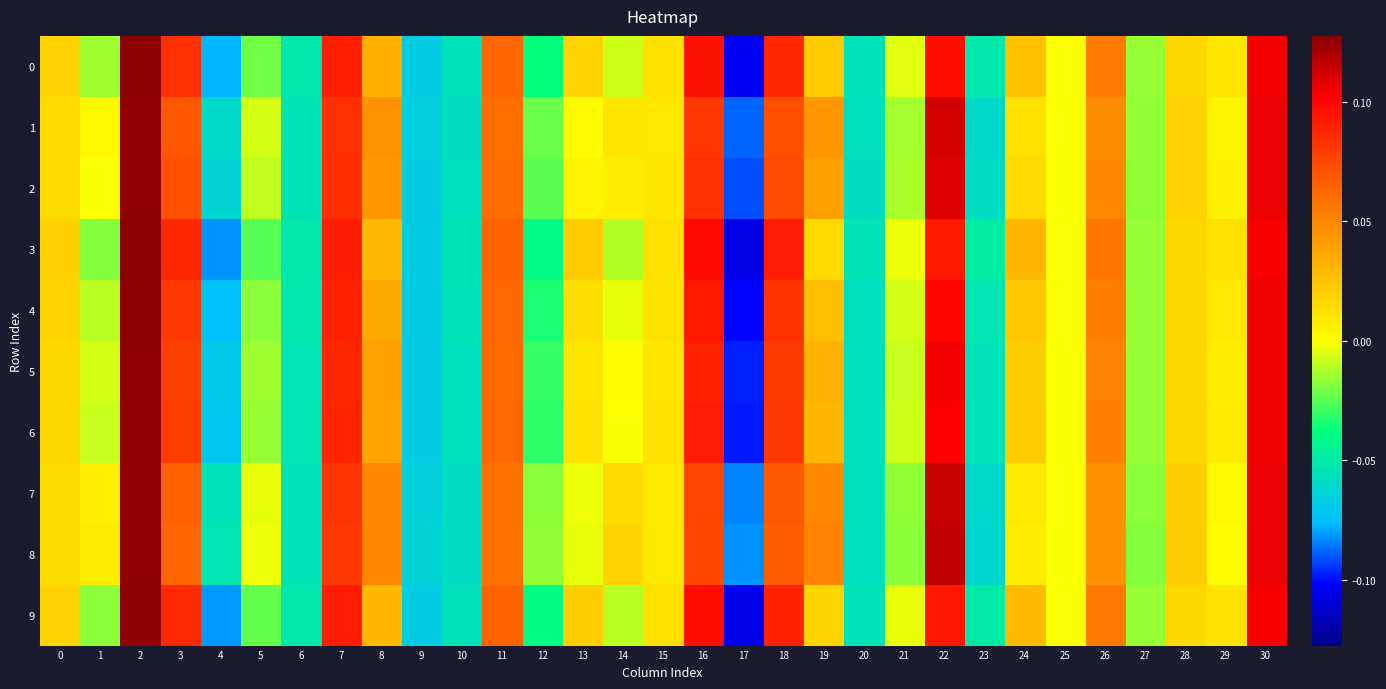

Reading left to right, extract all data points from this chart.

0: 0=0.0	1=-0.0	2=0.1	3=0.1	4=-0.1	5=-0.0	6=-0.1	7=0.1	8=0.0	9=-0.1	10=-0.1	11=0.1	12=-0.0	13=0.0	14=-0.0	15=0.0	16=0.1	17=-0.1	18=0.1	19=0.0	20=-0.1	21=-0.0	22=0.1	23=-0.1	24=0.0	25=-0.0	26=0.1	27=-0.0	28=0.0	29=0.0	30=0.1
1: 0=0.0	1=0.0	2=0.1	3=0.1	4=-0.1	5=-0.0	6=-0.1	7=0.1	8=0.0	9=-0.1	10=-0.1	11=0.1	12=-0.0	13=0.0	14=0.0	15=0.0	16=0.1	17=-0.1	18=0.1	19=0.0	20=-0.1	21=-0.0	22=0.1	23=-0.1	24=0.0	25=-0.0	26=0.0	27=-0.0	28=0.0	29=0.0	30=0.1
2: 0=0.0	1=-0.0	2=0.1	3=0.1	4=-0.1	5=-0.0	6=-0.1	7=0.1	8=0.0	9=-0.1	10=-0.1	11=0.1	12=-0.0	13=0.0	14=0.0	15=0.0	16=0.1	17=-0.1	18=0.1	19=0.0	20=-0.1	21=-0.0	22=0.1	23=-0.1	24=0.0	25=-0.0	26=0.0	27=-0.0	28=0.0	29=0.0	30=0.1
3: 0=0.0	1=-0.0	2=0.1	3=0.1	4=-0.1	5=-0.0	6=-0.1	7=0.1	8=0.0	9=-0.1	10=-0.1	11=0.1	12=-0.0	13=0.0	14=-0.0	15=0.0	16=0.1	17=-0.1	18=0.1	19=0.0	20=-0.1	21=-0.0	22=0.1	23=-0.0	24=0.0	25=-0.0	26=0.1	27=-0.0	28=0.0	29=0.0	30=0.1
4: 0=0.0	1=-0.0	2=0.1	3=0.1	4=-0.1	5=-0.0	6=-0.1	7=0.1	8=0.0	9=-0.1	10=-0.1	11=0.1	12=-0.0	13=0.0	14=-0.0	15=0.0	16=0.1	17=-0.1	18=0.1	19=0.0	20=-0.1	21=-0.0	22=0.1	23=-0.1	24=0.0	25=-0.0	26=0.1	27=-0.0	28=0.0	29=0.0	30=0.1
5: 0=0.0	1=-0.0	2=0.1	3=0.1	4=-0.1	5=-0.0	6=-0.1	7=0.1	8=0.0	9=-0.1	10=-0.1	11=0.1	12=-0.0	13=0.0	14=0.0	15=0.0	16=0.1	17=-0.1	18=0.1	19=0.0	20=-0.1	21=-0.0	22=0.1	23=-0.1	24=0.0	25=-0.0	26=0.1	27=-0.0	28=0.0	29=0.0	30=0.1
6: 0=0.0	1=-0.0	2=0.1	3=0.1	4=-0.1	5=-0.0	6=-0.1	7=0.1	8=0.0	9=-0.1	10=-0.1	11=0.1	12=-0.0	13=0.0	14=-0.0	15=0.0	16=0.1	17=-0.1	18=0.1	19=0.0	20=-0.1	21=-0.0	22=0.1	23=-0.1	24=0.0	25=-0.0	26=0.1	27=-0.0	28=0.0	29=0.0	30=0.1
7: 0=0.0	1=0.0	2=0.1	3=0.1	4=-0.1	5=-0.0	6=-0.1	7=0.1	8=0.0	9=-0.1	10=-0.1	11=0.1	12=-0.0	13=-0.0	14=0.0	15=0.0	16=0.1	17=-0.1	18=0.1	19=0.0	20=-0.1	21=-0.0	22=0.1	23=-0.1	24=0.0	25=-0.0	26=0.0	27=-0.0	28=0.0	29=0.0	30=0.1
8: 0=0.0	1=0.0	2=0.1	3=0.1	4=-0.1	5=-0.0	6=-0.1	7=0.1	8=0.0	9=-0.1	10=-0.1	11=0.1	12=-0.0	13=-0.0	14=0.0	15=0.0	16=0.1	17=-0.1	18=0.1	19=0.1	20=-0.1	21=-0.0	22=0.1	23=-0.1	24=0.0	25=-0.0	26=0.0	27=-0.0	28=0.0	29=0.0	30=0.1
9: 0=0.0	1=-0.0	2=0.1	3=0.1	4=-0.1	5=-0.0	6=-0.1	7=0.1	8=0.0	9=-0.1	10=-0.1	11=0.1	12=-0.0	13=0.0	14=-0.0	15=0.0	16=0.1	17=-0.1	18=0.1	19=0.0	20=-0.1	21=-0.0	22=0.1	23=-0.0	24=0.0	25=-0.0	26=0.1	27=-0.0	28=0.0	29=0.0	30=0.1